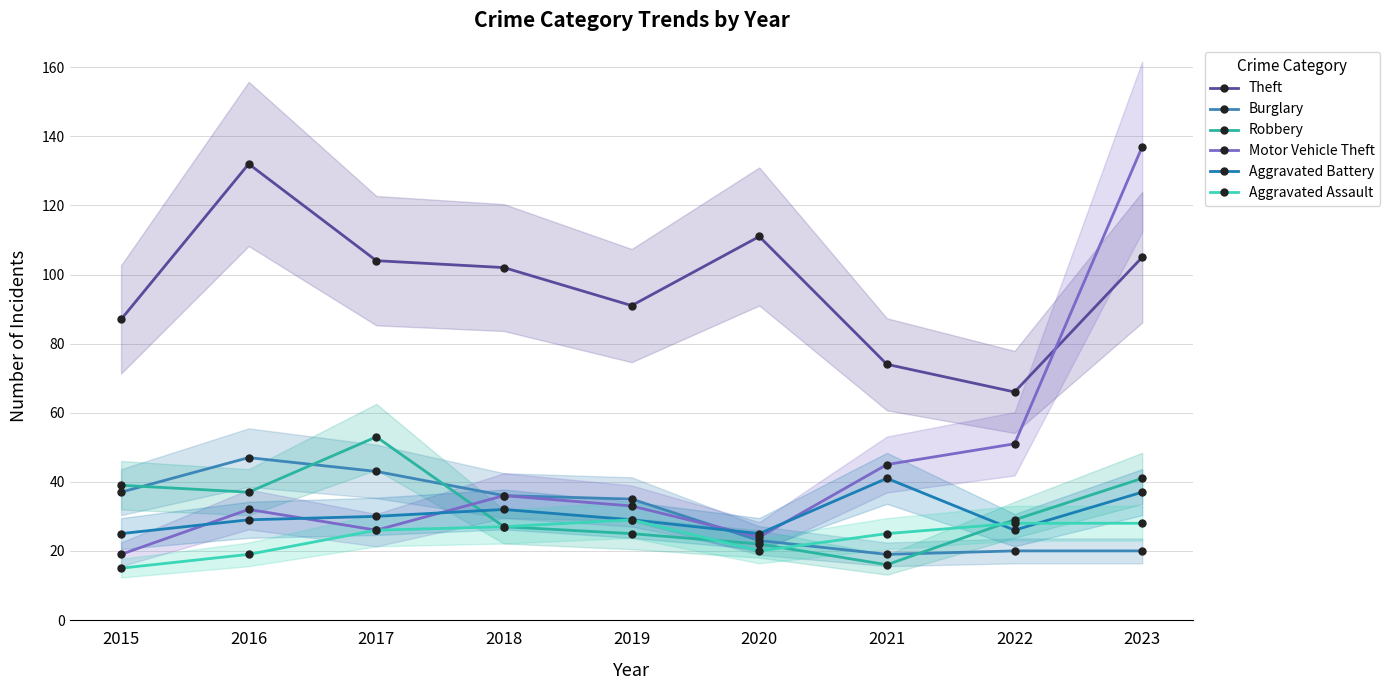

Is this an area chart (filled region under the line)?

No